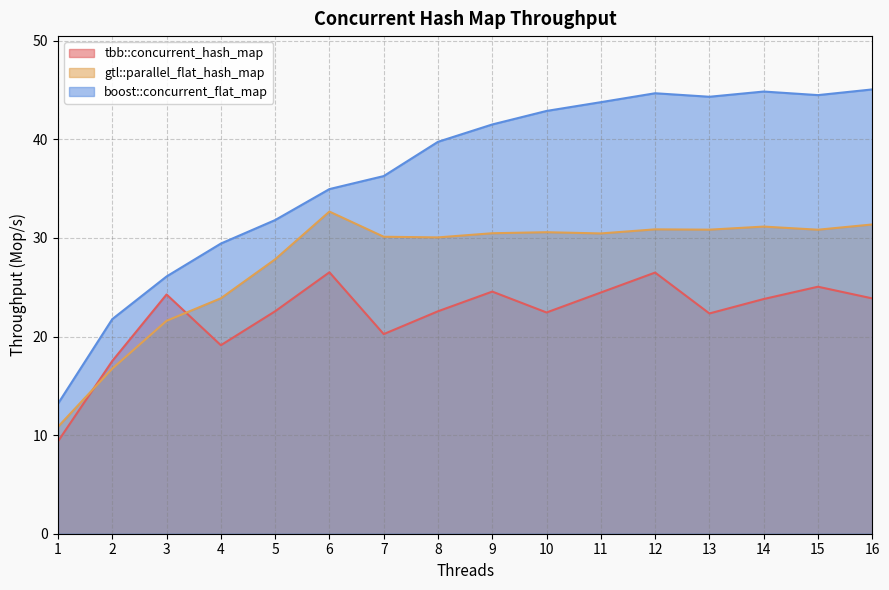

True or false: gtl::parallel_flat_hash_map and tbb::concurrent_hash_map intersect in this chart.

True